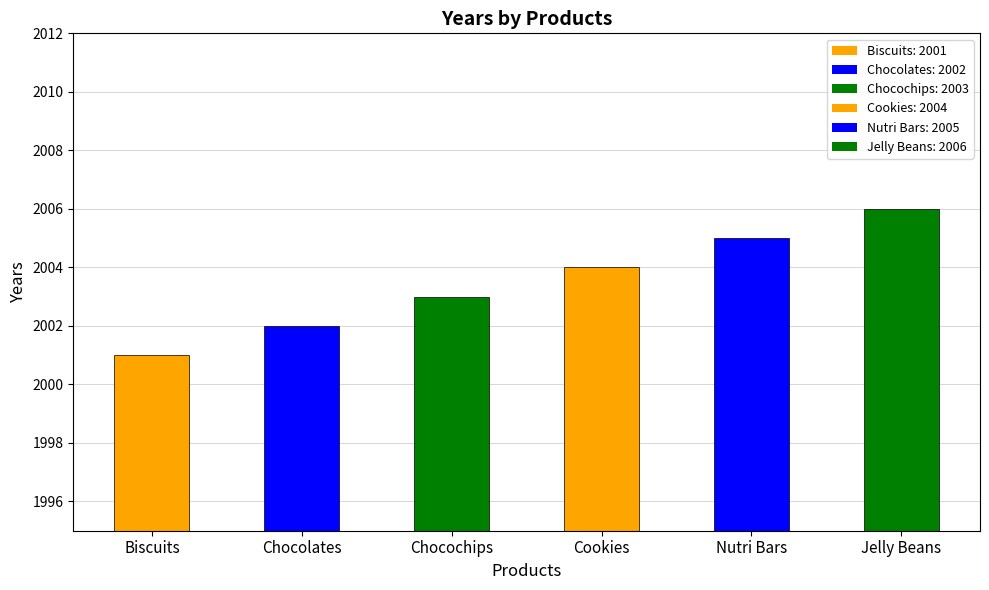

Reading left to right, what are all the values shown in this chart?

2001	2002	2003	2004	2005	2006